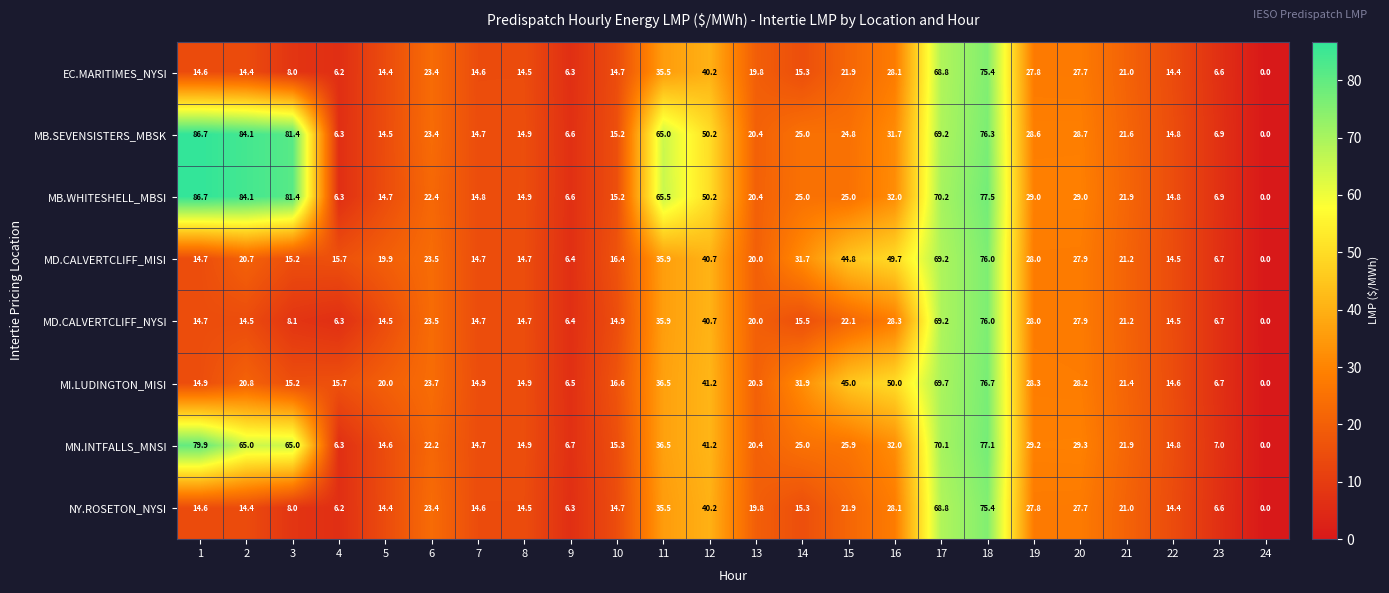

The value of NY.ROSETON_NYSI at 5 is 23.2. True or false?

False